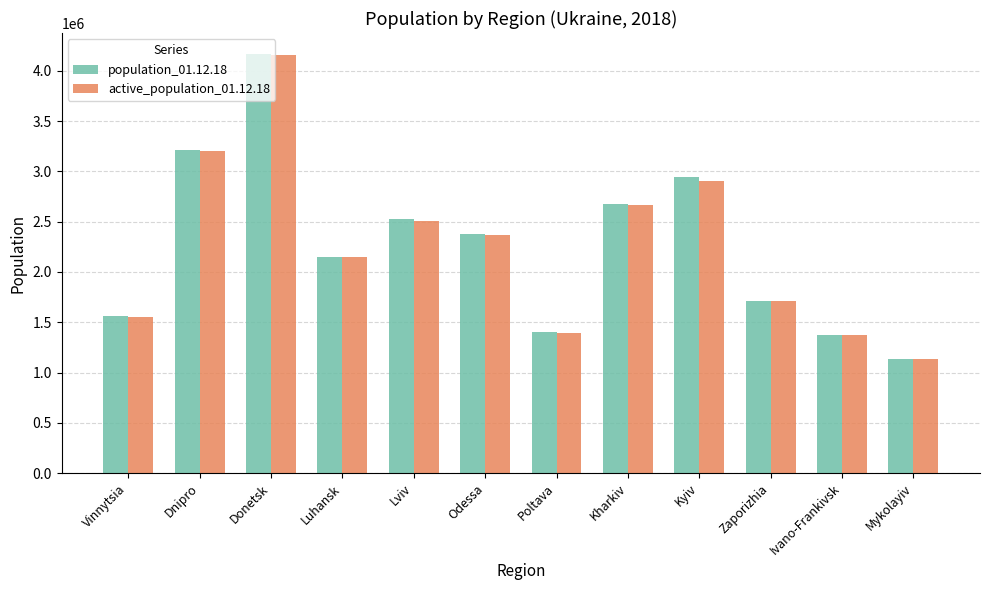

How many bars are there in each group?

2